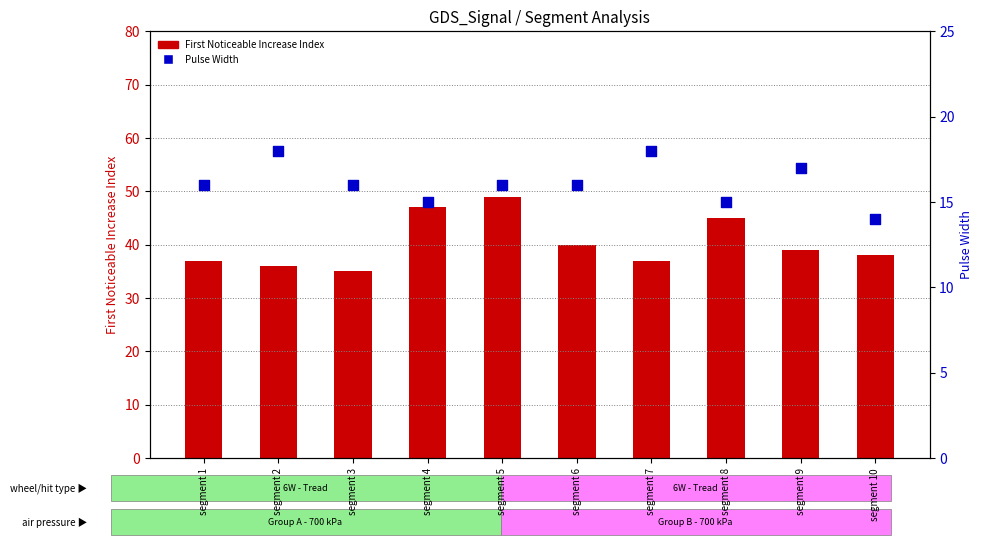

At which category is the sum across all series the highest?

segment 5